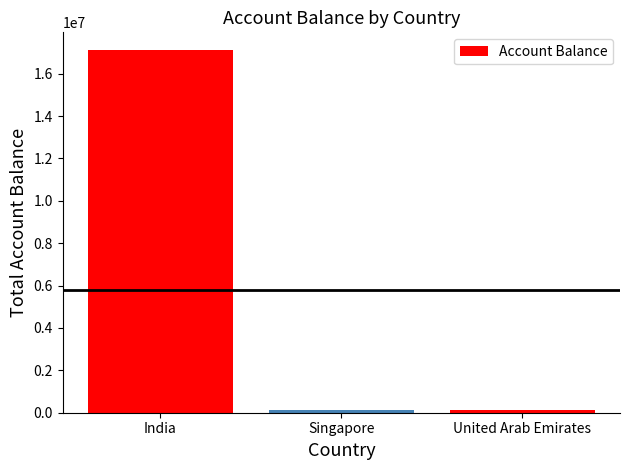

The value at India is 27056544. True or false?

False